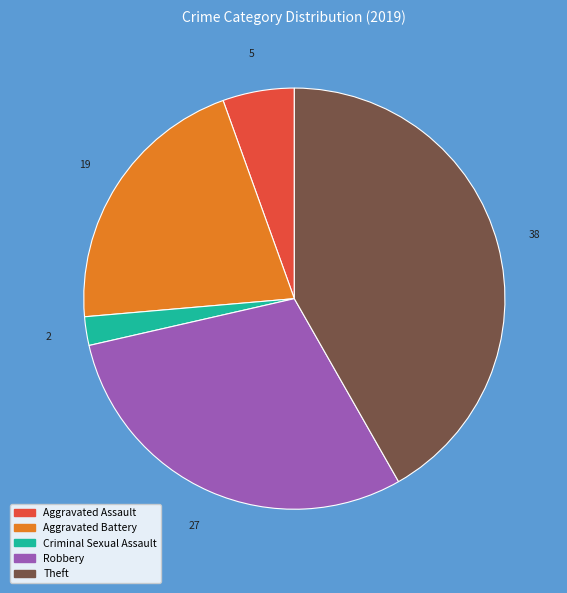

Is there any slice that represents more than half of the pie?

No